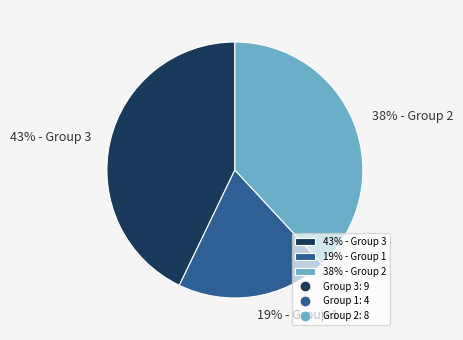

To the nearest percent, what is the difference between the largest and smallest slice percentages?

24%